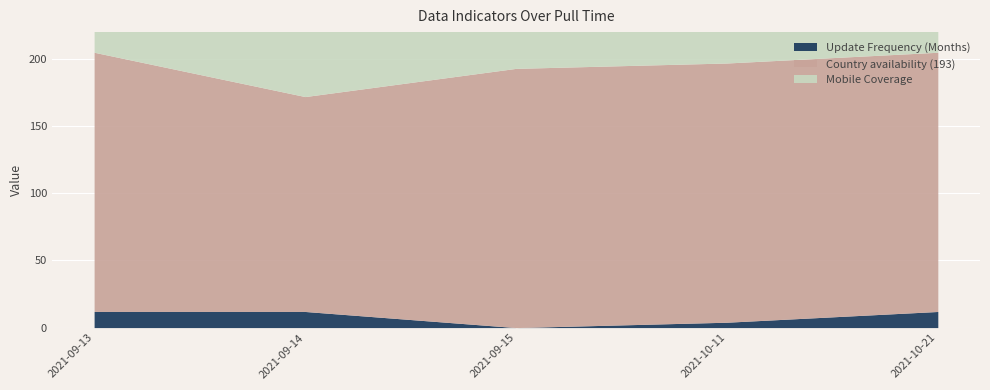

Is it true that Country availability (193) equals 104 at 2021-10-11?

False